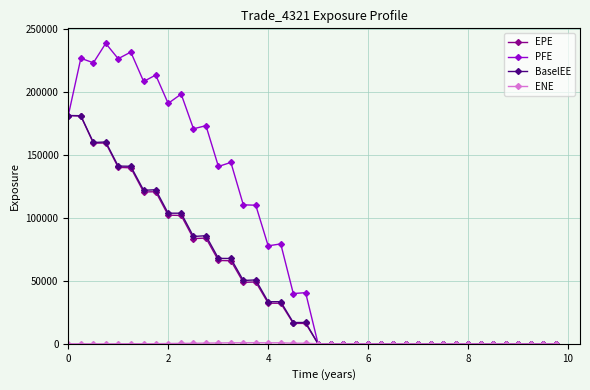

What is the maximum value for BaselEE?

181299.0